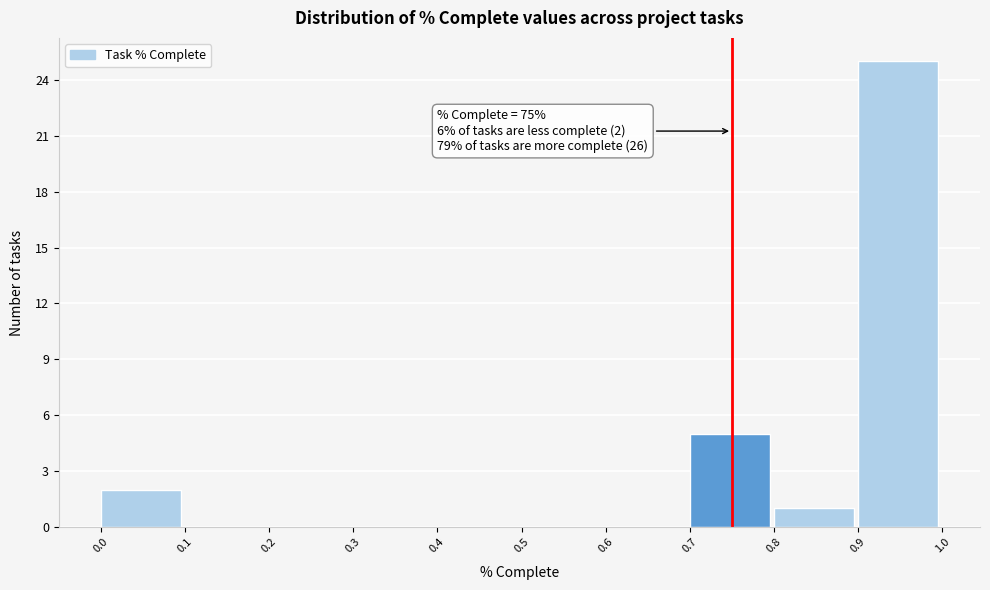

Which range on the x-axis has the tallest bar?

0.9 to 1.0